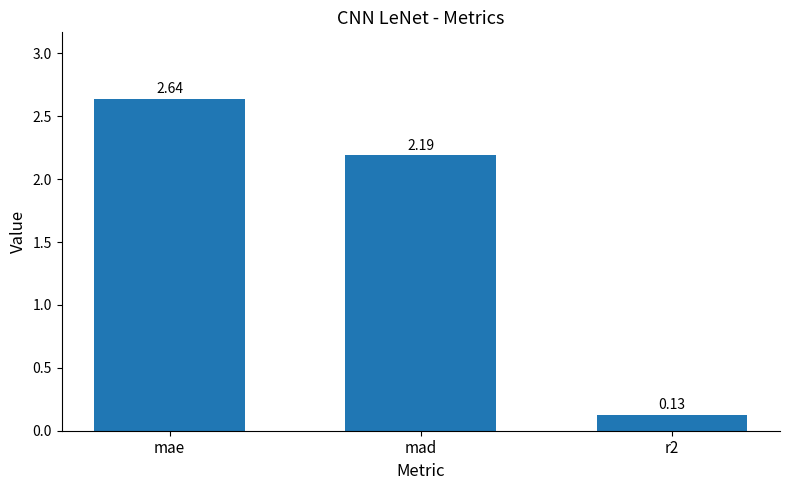

What position from the right is mad?

2